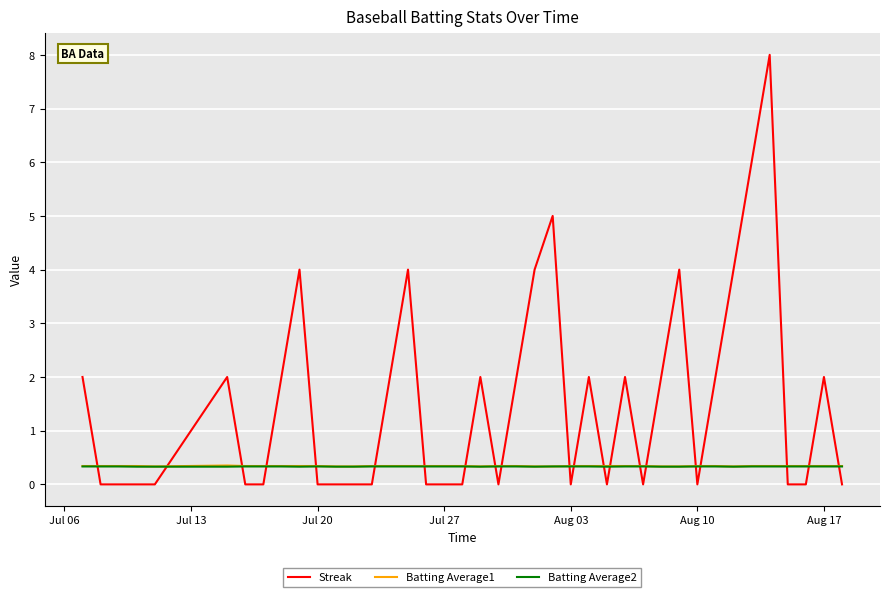

Which series has the widest spread of values?

Streak